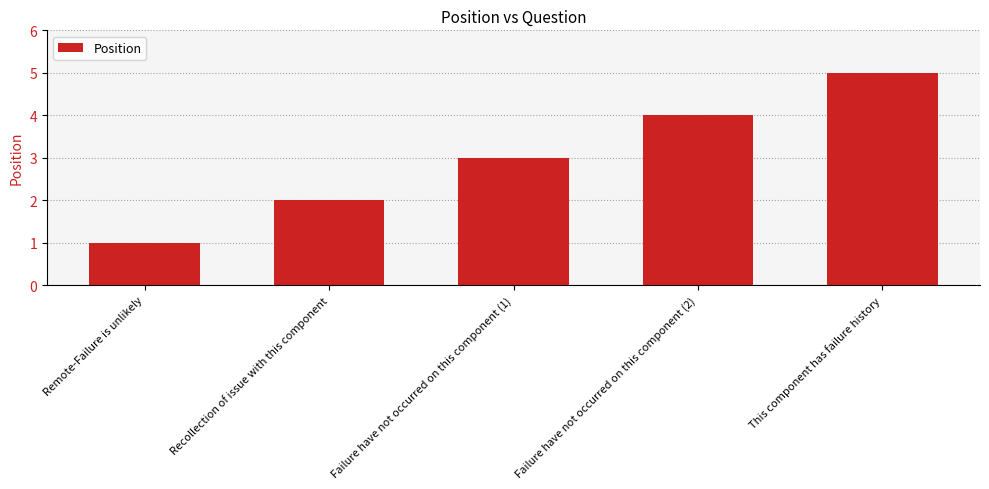

What is the difference between the values at Failure have not occurred on this component (2) and Failure have not occurred on this component (1)?

1